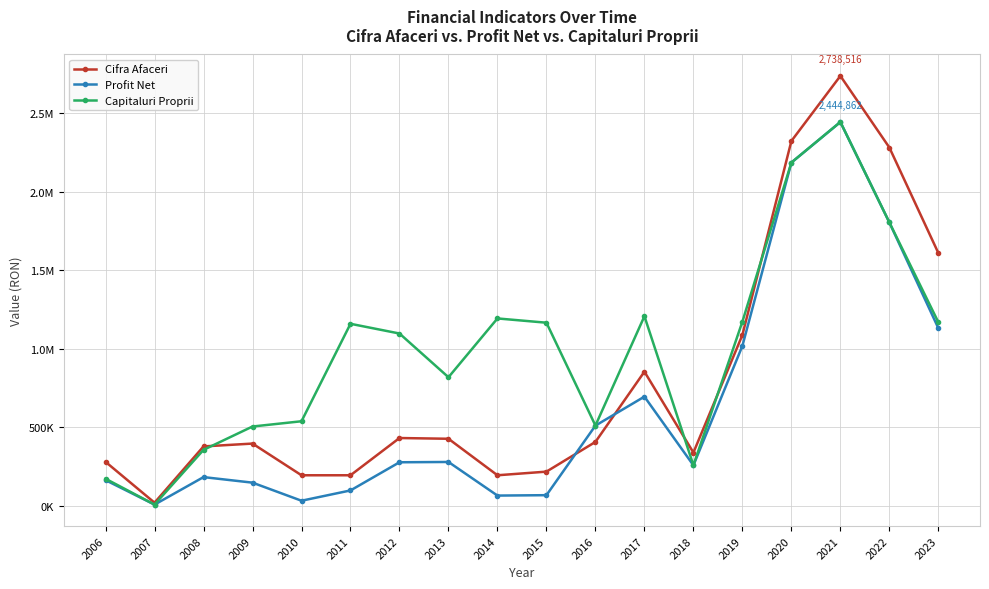

What is the difference between the maximum and minimum values in the Profit Net series?

2436202